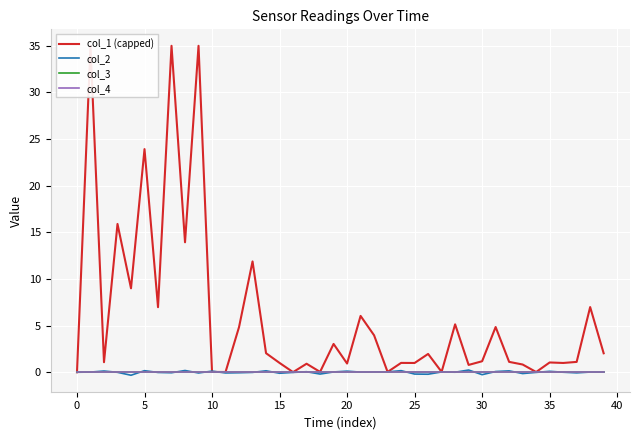

Reading right to left, list all the values displayed in this chart.

col_1 (capped): 2.0	7.0	1.1	1.0	1.0	0.0	0.8	1.1	4.8	1.2	0.8	5.1	0.0	2.0	1.0	1.0	0.0	4.0	6.0	0.9	3.0	0.0	0.9	0.0	1.0	2.0	11.9	4.8	0.0	0.0	35.0	13.9	35.0	7.0	23.9	9.0	15.9	1.1	35.0	0.0
col_2: 0.0	0.0	-0.1	0.0	0.1	-0.0	-0.1	0.1	0.1	-0.3	0.2	0.0	0.0	-0.2	-0.2	0.2	0.0	0.0	0.0	0.1	0.0	-0.2	0.1	-0.0	-0.1	0.2	-0.0	-0.1	-0.1	0.1	-0.1	0.2	-0.1	-0.0	0.2	-0.3	-0.0	0.1	0.0	0.0
col_3: 0.0	0.0	0.0	0.0	0.0	0.0	0.0	0.0	0.0	0.0	0.0	0.0	0.0	0.0	0.0	0.0	0.0	0.0	0.0	0.0	0.0	0.0	0.0	0.0	0.0	0.0	0.0	0.0	0.0	0.0	0.0	0.0	0.0	0.0	0.0	0.0	0.0	0.0	0.0	0.0
col_4: 0.0	0.0	0.0	0.0	0.0	0.0	0.0	0.0	0.0	0.0	0.0	0.0	0.0	0.0	0.0	0.0	0.0	0.0	0.0	0.0	0.0	0.0	0.0	0.0	0.0	0.0	0.0	0.0	0.0	0.0	0.0	0.0	0.0	0.0	0.0	0.0	0.0	0.0	0.0	0.0